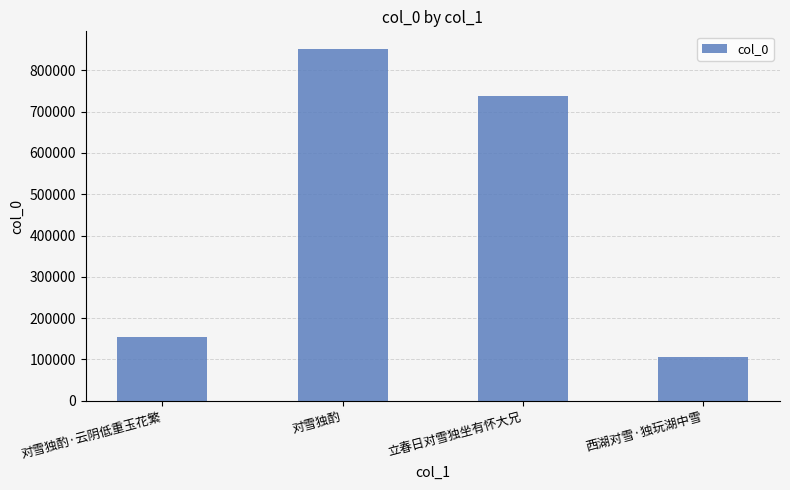

Where is the data nearest to the value 478574?

立春日对雪独坐有怀大兄